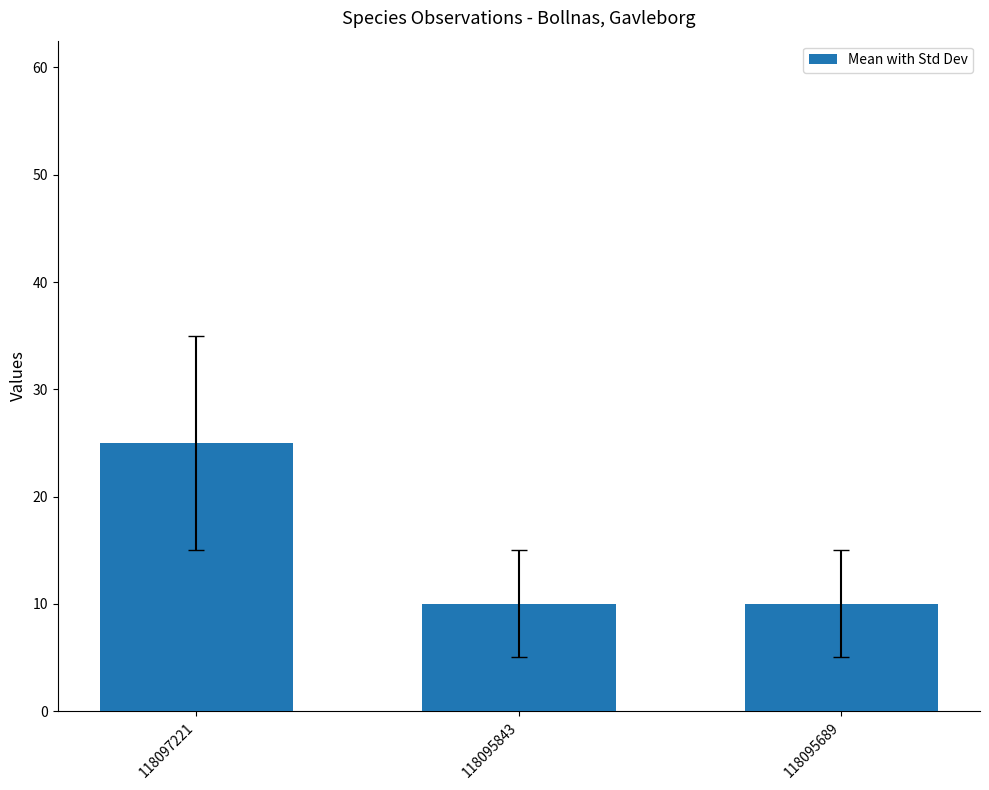

Is it true that the value at 118095843 is 10?

True